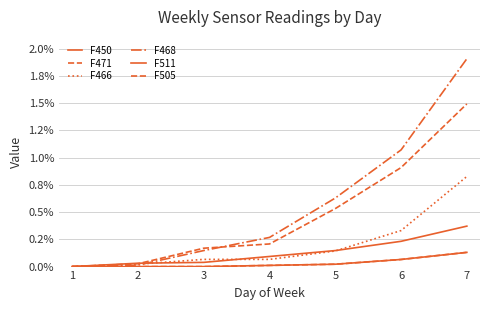

Does the chart have visible grid lines?

Yes